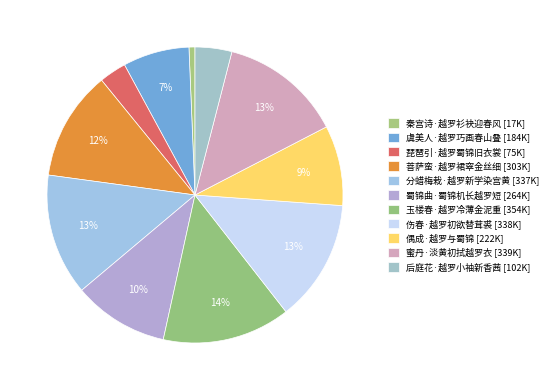

Which slice is the largest?

玉楼春·越罗冷薄金泥重